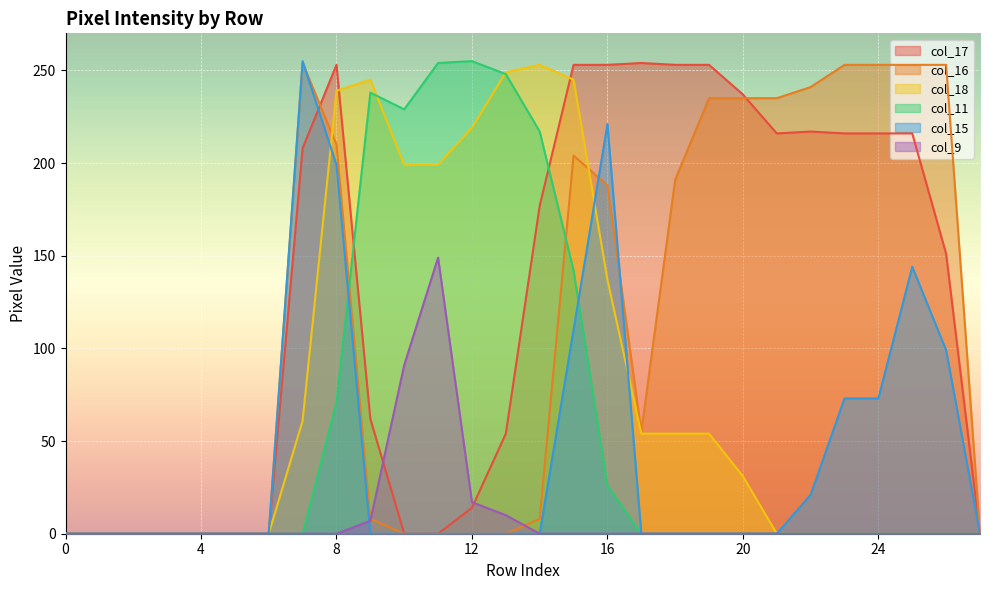

At how many categories does at least one series exceed 80?

20